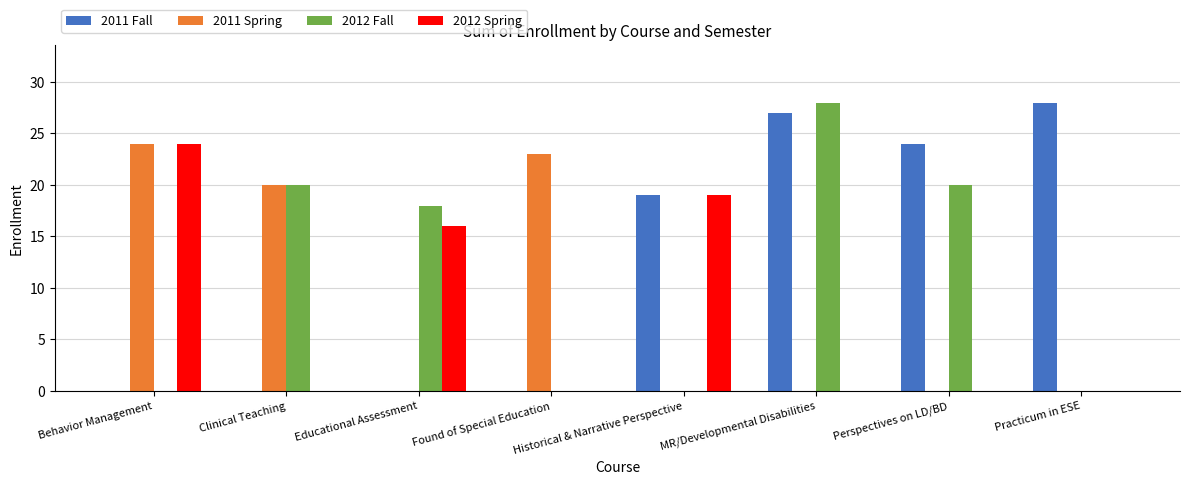

The 2011 Fall series shows 28 at Practicum in ESE. True or false?

True